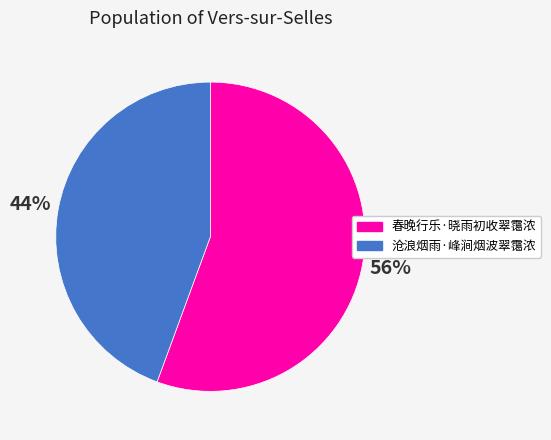

Which slice is the smallest?

沧浪烟雨·峰涧烟波翠霭浓